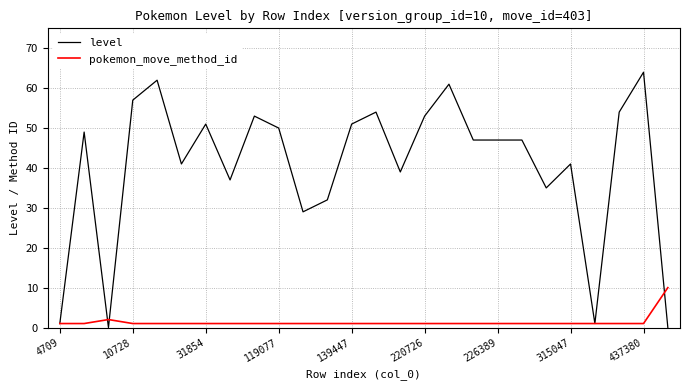

Is this an area chart (filled region under the line)?

No